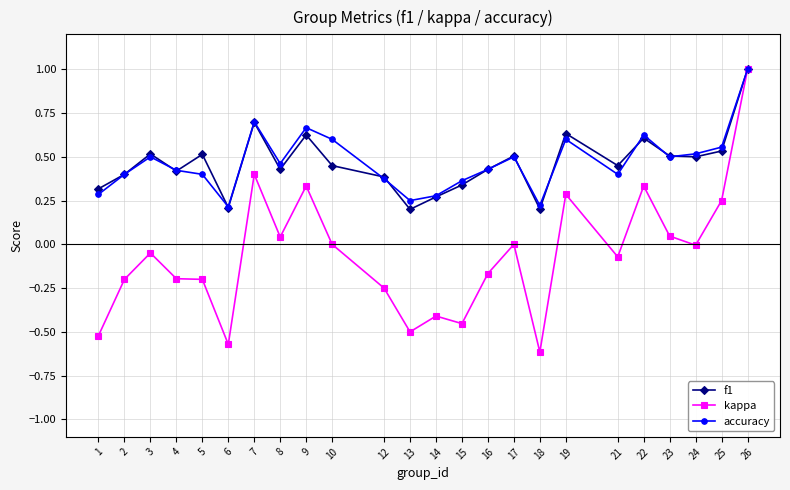

Where is the first local maximum for kappa?

3